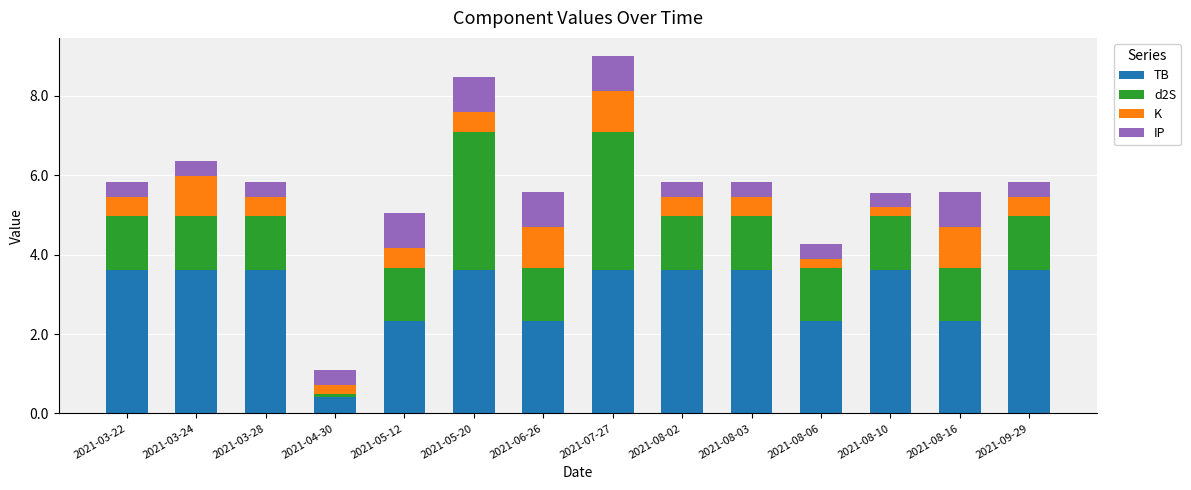

Which category has the lowest value in the TB series?

2021-04-30